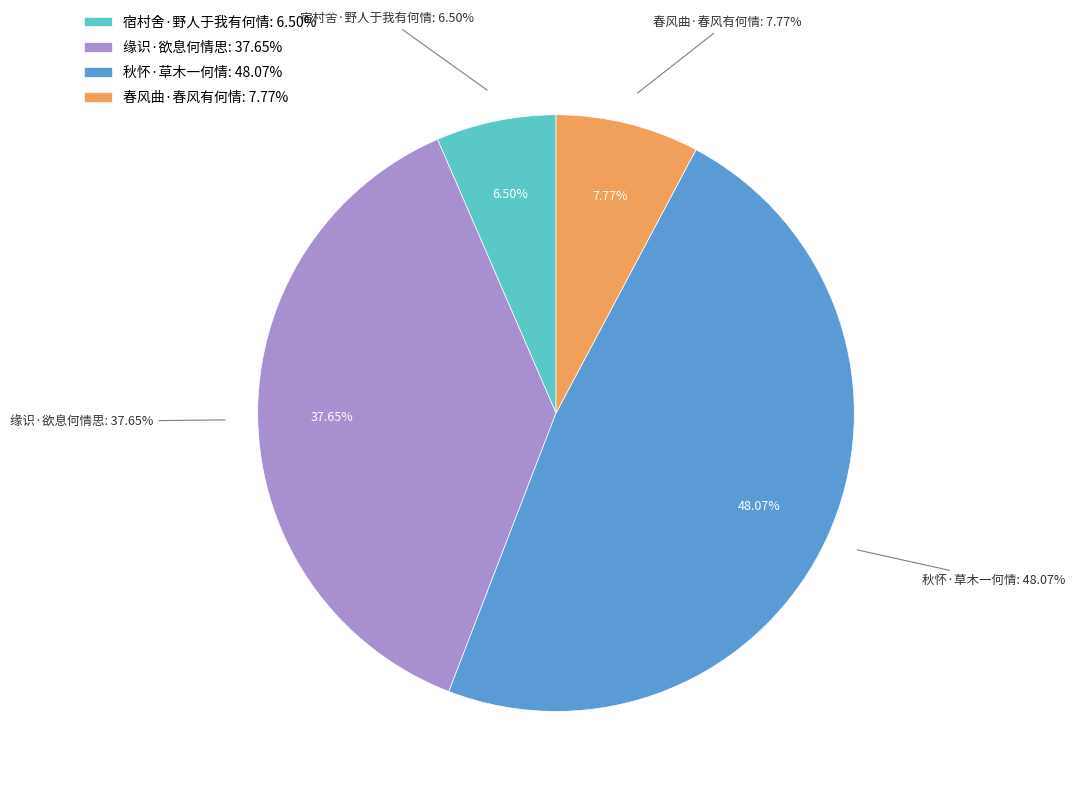

What percentage is the 缘识·欲息何情思 slice, to the nearest percent?

38%